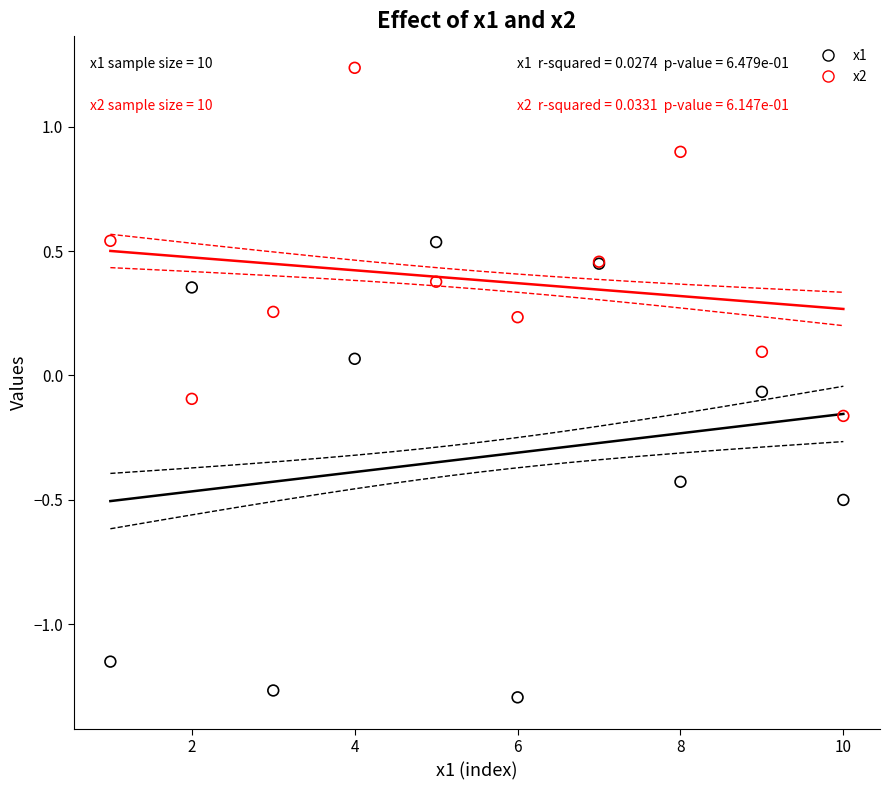

Which series reaches the maximum Y coordinate?

x2